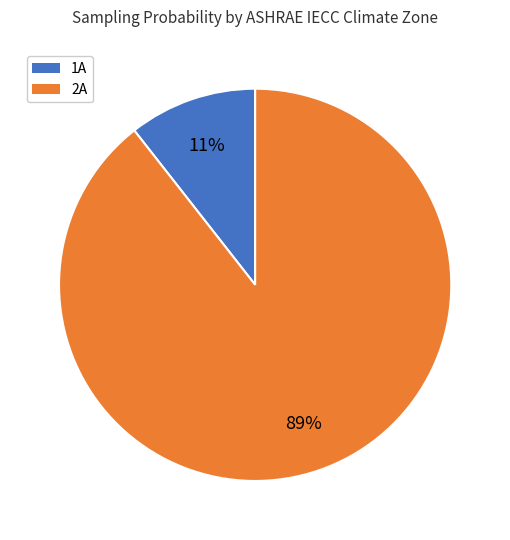

Is there any slice that represents more than half of the pie?

Yes